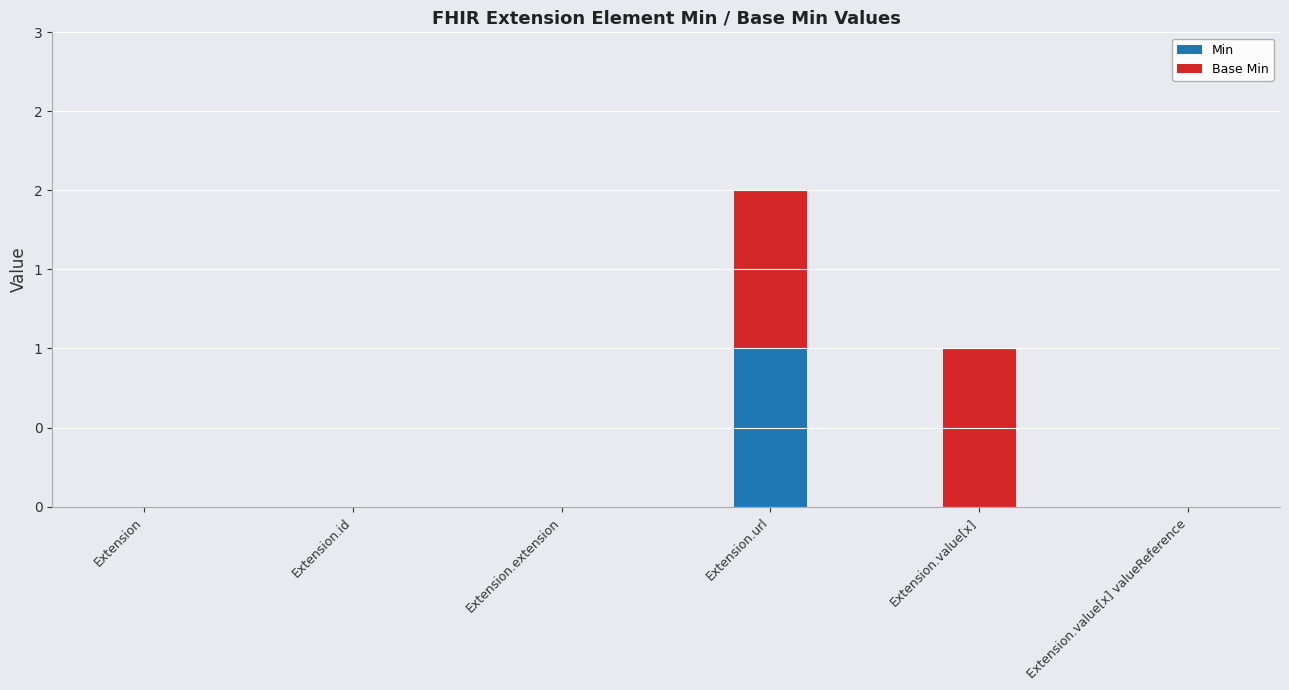

List the series in order of their peak value, highest first.

Min, Base Min